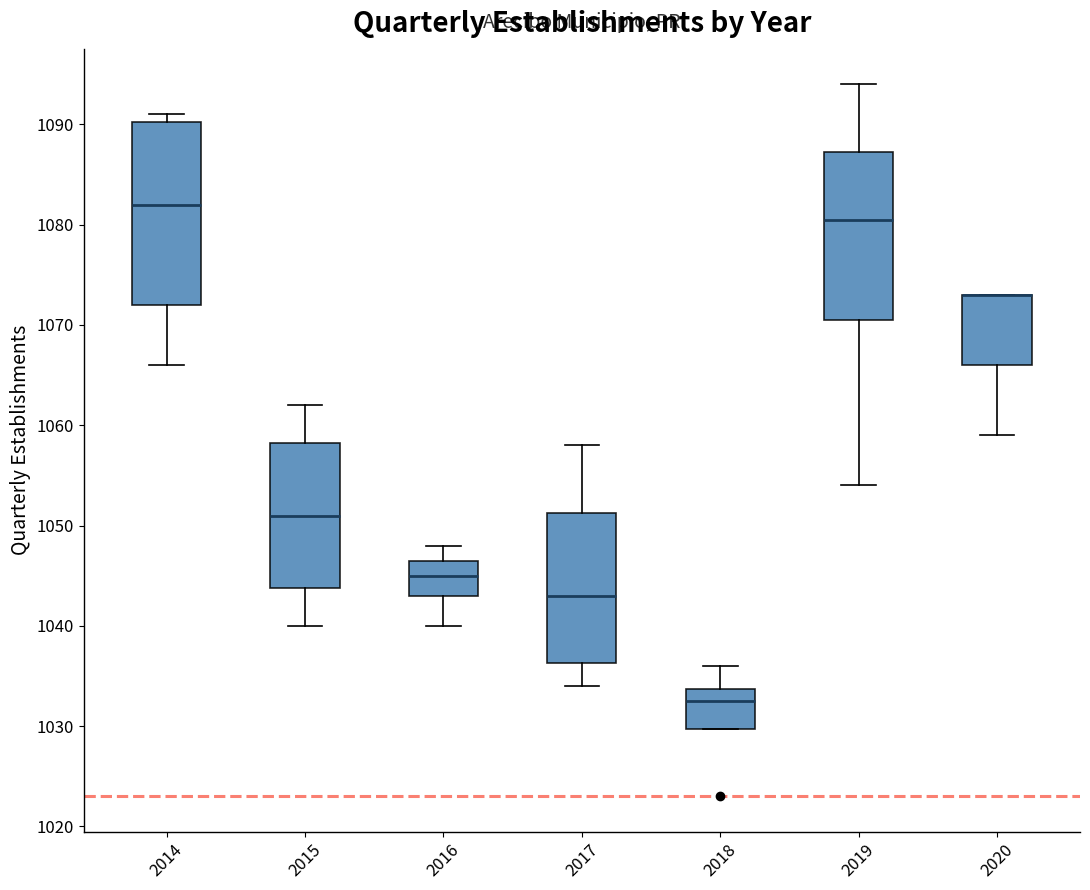

Reading left to right, read every box against the y-axis: the position of its median line, the range the box covers, and the ends of its whiskers. The values are not printed on the chart, so give them approximately, as read against the axis.

2014: median 1082, box 1072 to 1090, whiskers 1066 to 1091
2015: median 1051, box 1044 to 1058, whiskers 1040 to 1062
2016: median 1045, box 1043 to 1047, whiskers 1040 to 1048
2017: median 1043, box 1036 to 1051, whiskers 1034 to 1058
2018: median 1033, box 1030 to 1034, whiskers 1030 to 1036
2019: median 1081, box 1071 to 1087, whiskers 1054 to 1094
2020: median 1073 (drawn on the box's upper edge), box 1066 to 1073, whiskers 1059 to 1073